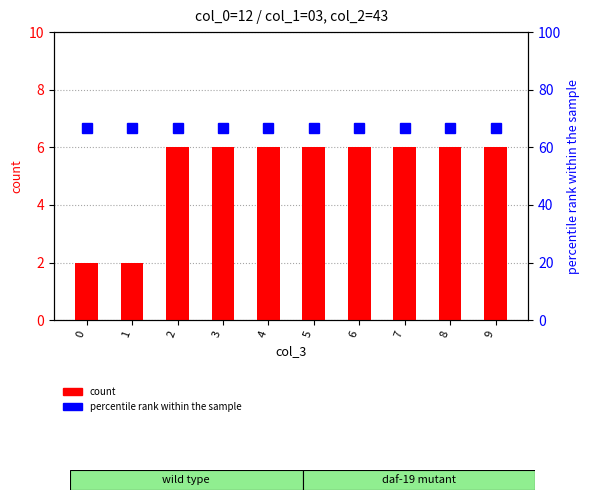

Reading right to left, transcribe all the data shown in this chart.

count: 6.0	6.0	6.0	6.0	6.0	6.0	6.0	6.0	2.0	2.0
percentile rank within the sample: 66.7	66.7	66.7	66.7	66.7	66.7	66.7	66.7	66.7	66.7